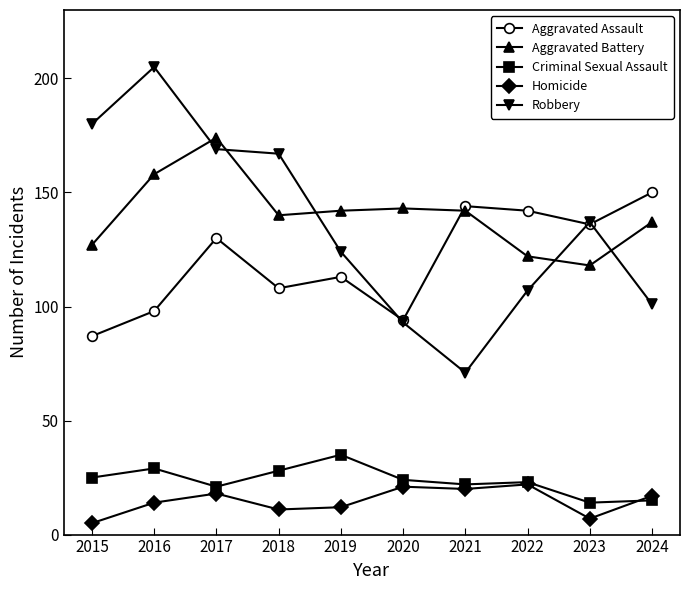

Which category has the highest value in the Criminal Sexual Assault series?

2019